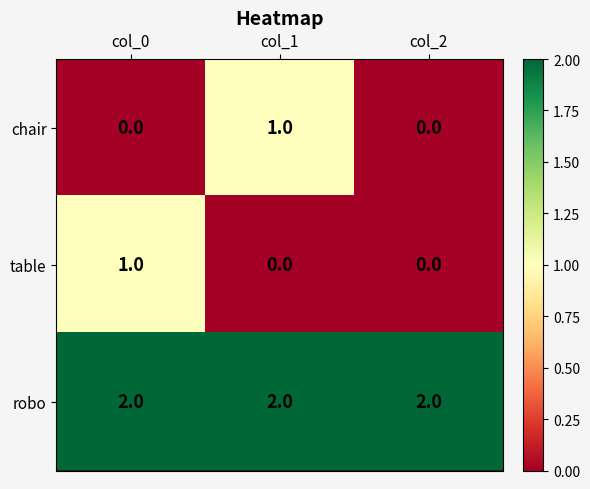

What is the total value across all series at col_1?

3